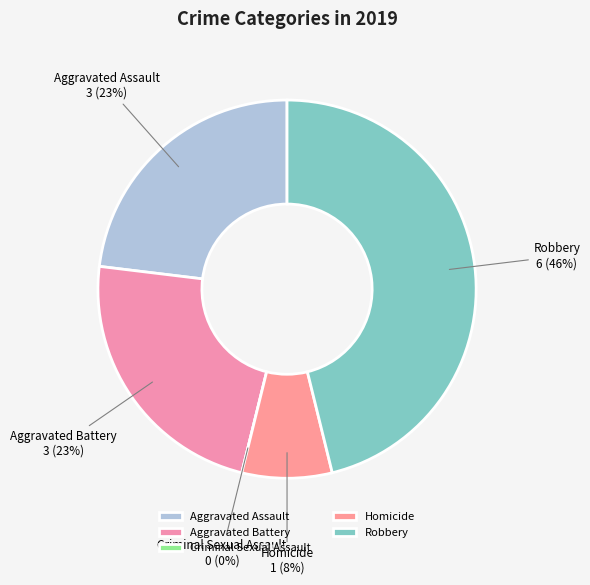

Is there any slice that represents more than half of the pie?

No